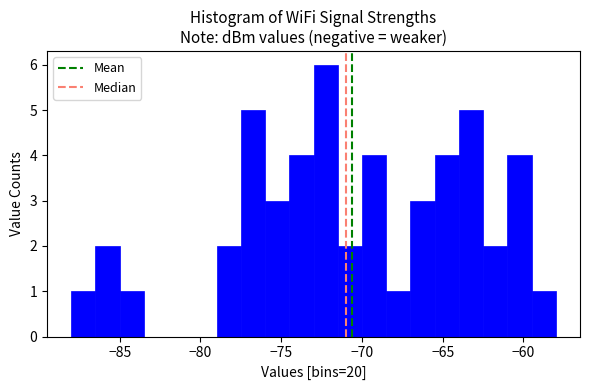

Around what value on the x-axis is the tallest bar? Give the approximate position of its centre, as read against the axis.

-72.0